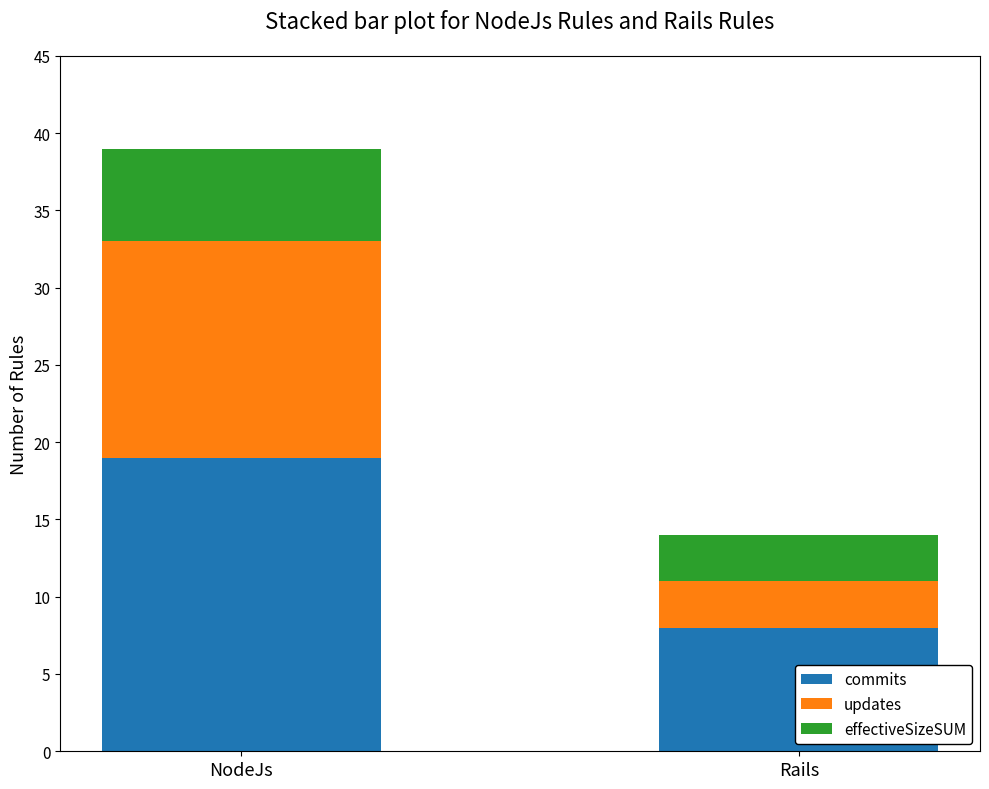

What are all the series names shown in the legend?

commits, updates, effectiveSizeSUM